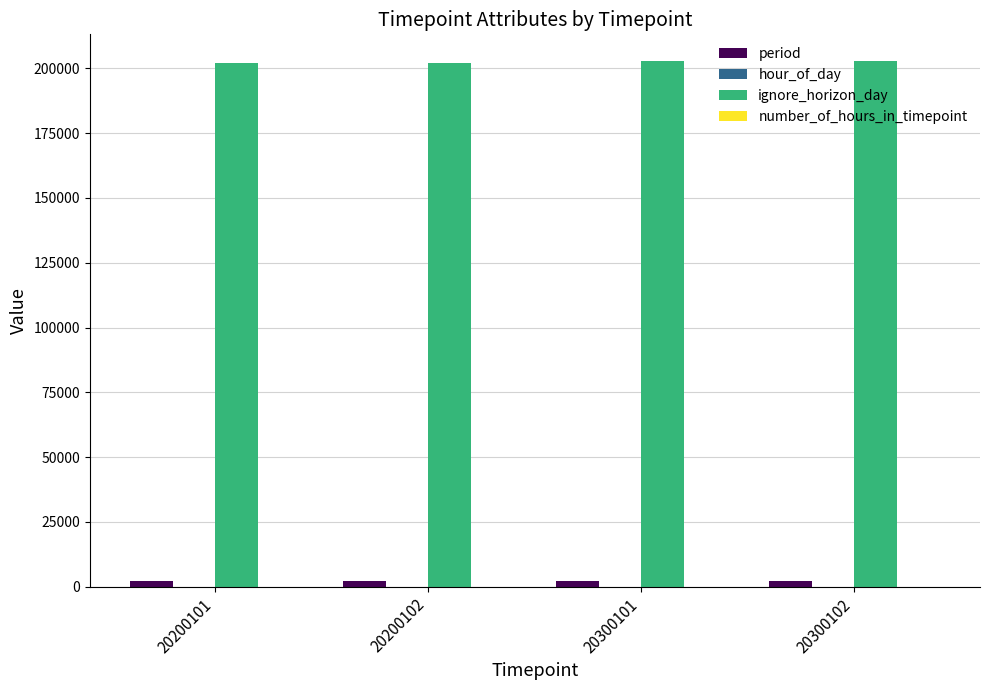

Which series has the largest total across all categories?

ignore_horizon_day